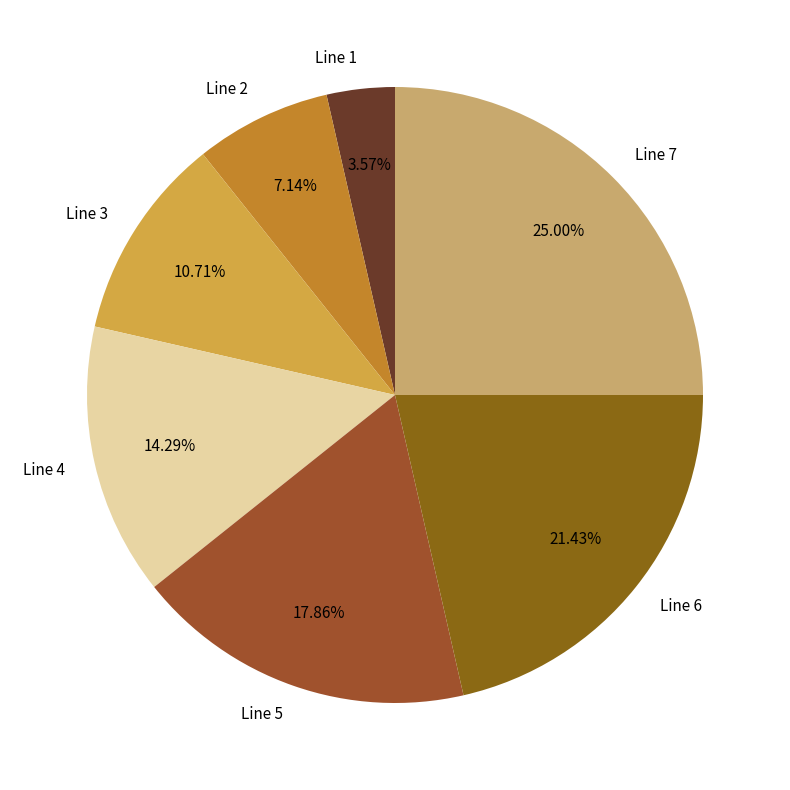

To the nearest percent, what portion does Line 1 represent?

4%